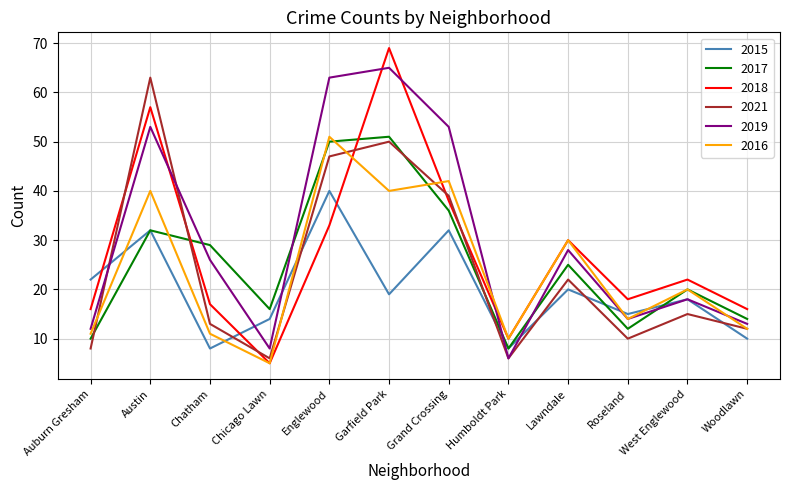

What is the difference between the highest and lowest values at Grand Crossing?

21